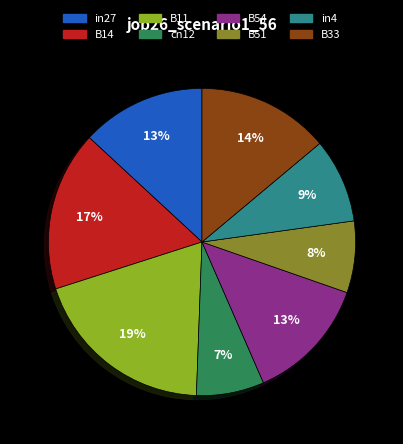

To the nearest percent, what percentage of the pie is B11?

19%